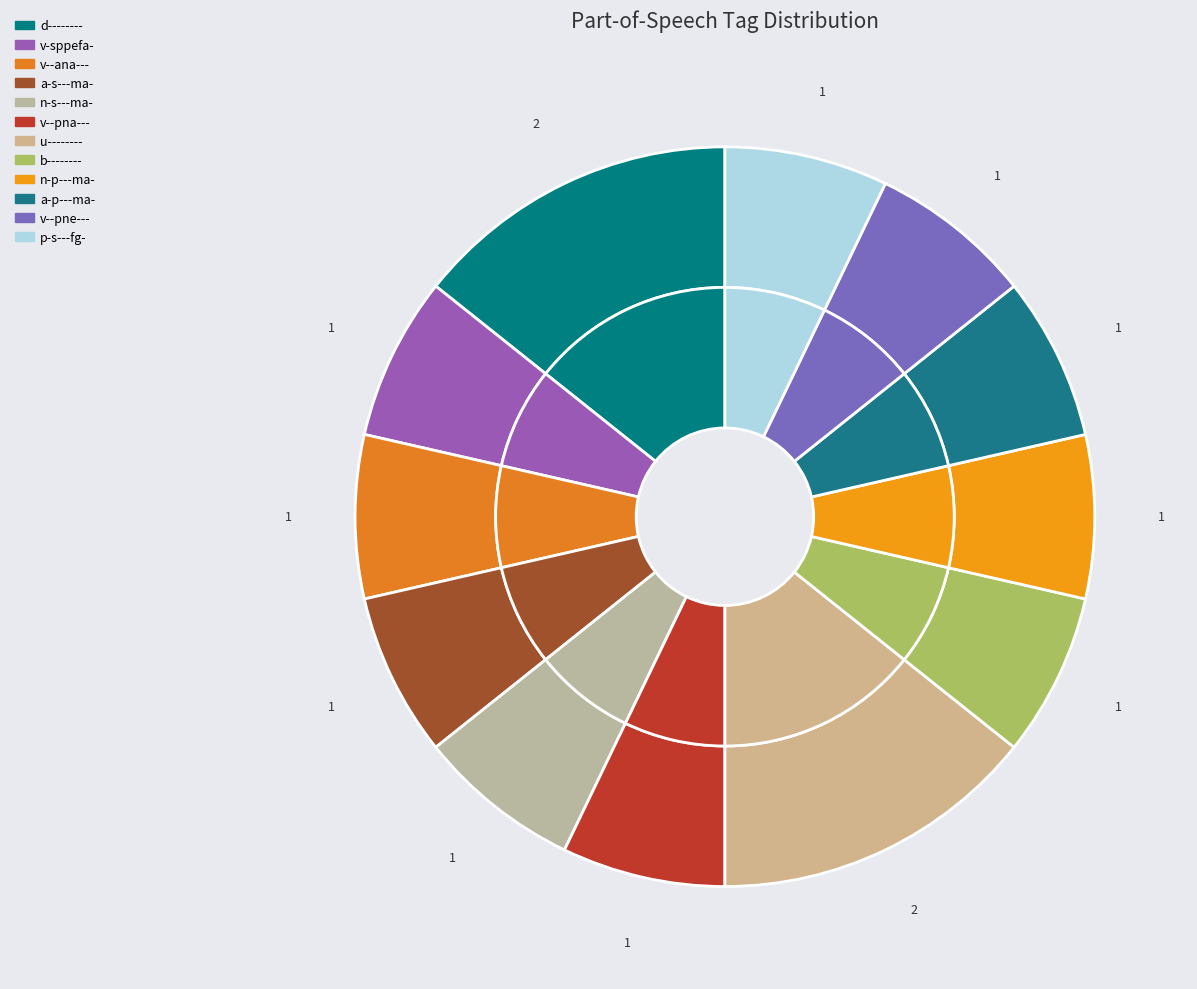

To the nearest percent, what is the combined percentage of n-p---ma- and u--------?

21%